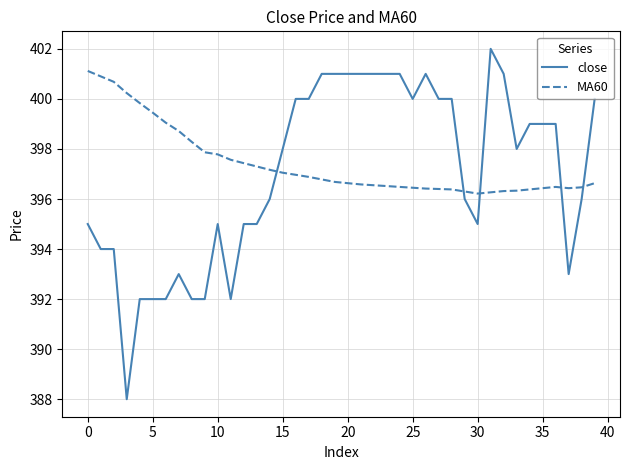

Does the chart have visible grid lines?

Yes